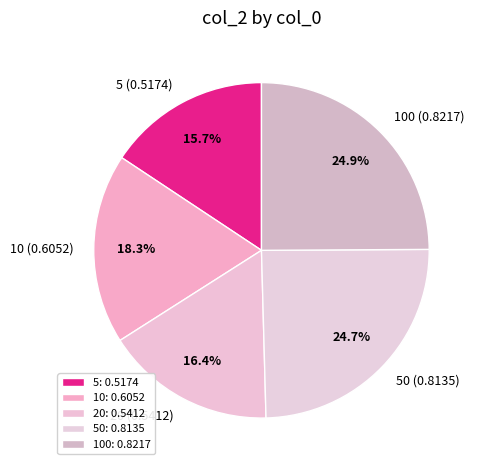

What percentage do 5 (0.5174) and 20 (0.5412) together represent?

32.1%